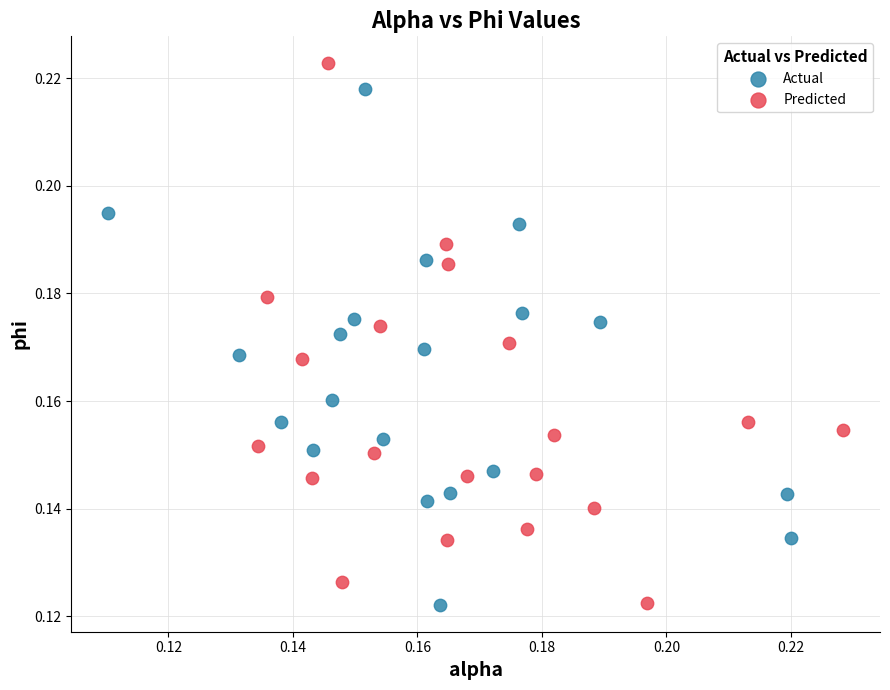

What are all the series names shown in the legend?

Actual, Predicted